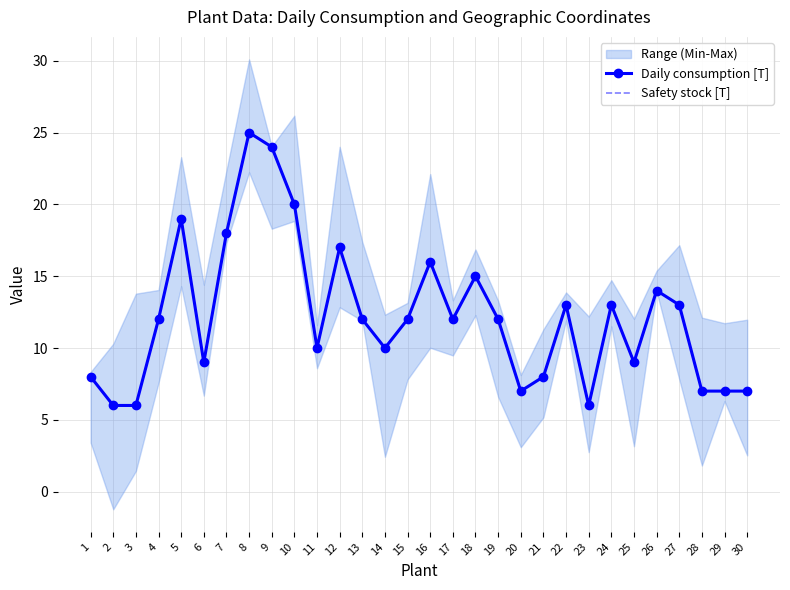

Where is the first local maximum for Daily consumption [T]?

5